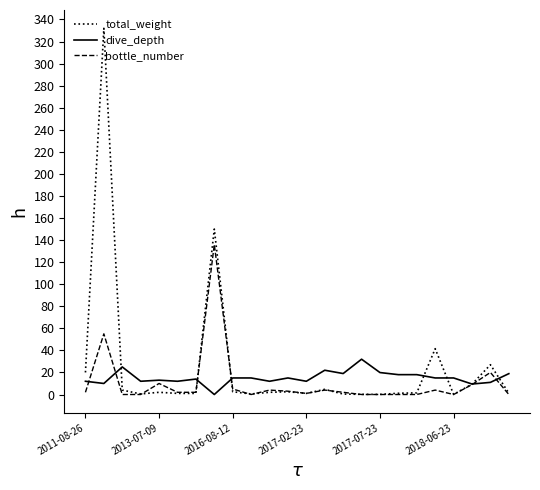

List the series in order of their peak value, lowest first.

dive_depth, bottle_number, total_weight